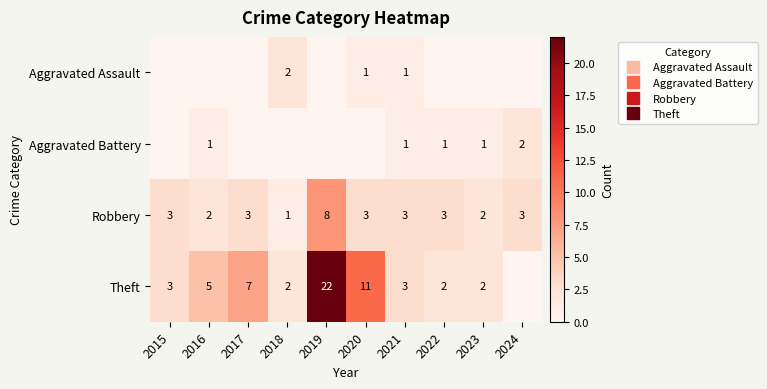

What is the sum of all Robbery values?

31